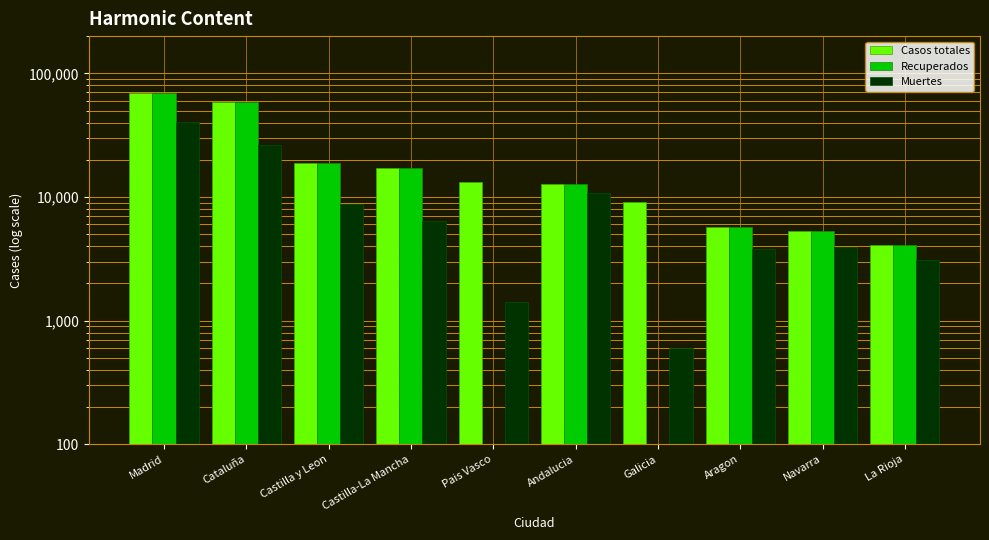

Does the chart contain any negative values?

No